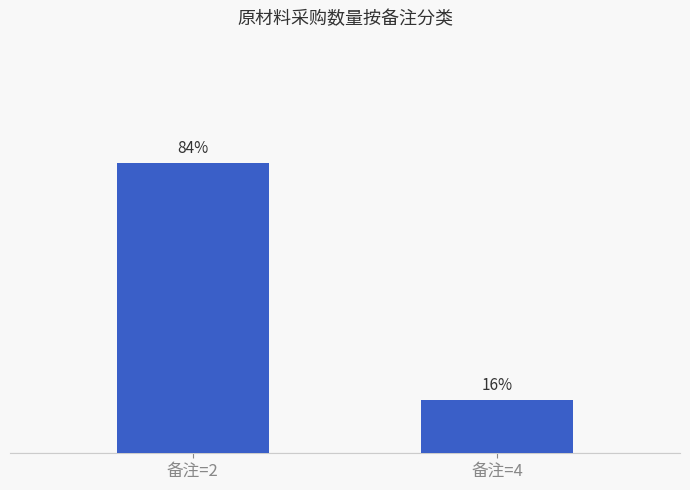

Reading left to right, transcribe all the data shown in this chart.

备注=2=84.5	备注=4=15.5